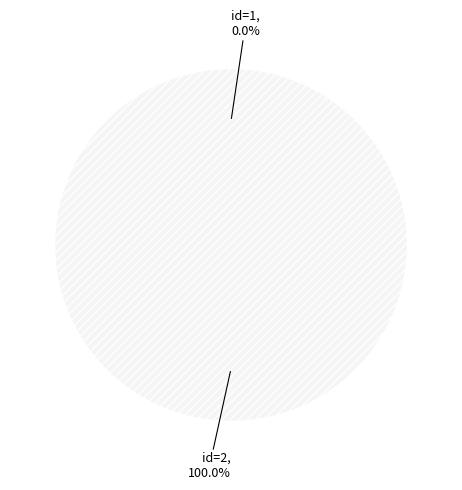

Count the number of slices in the pie.

2